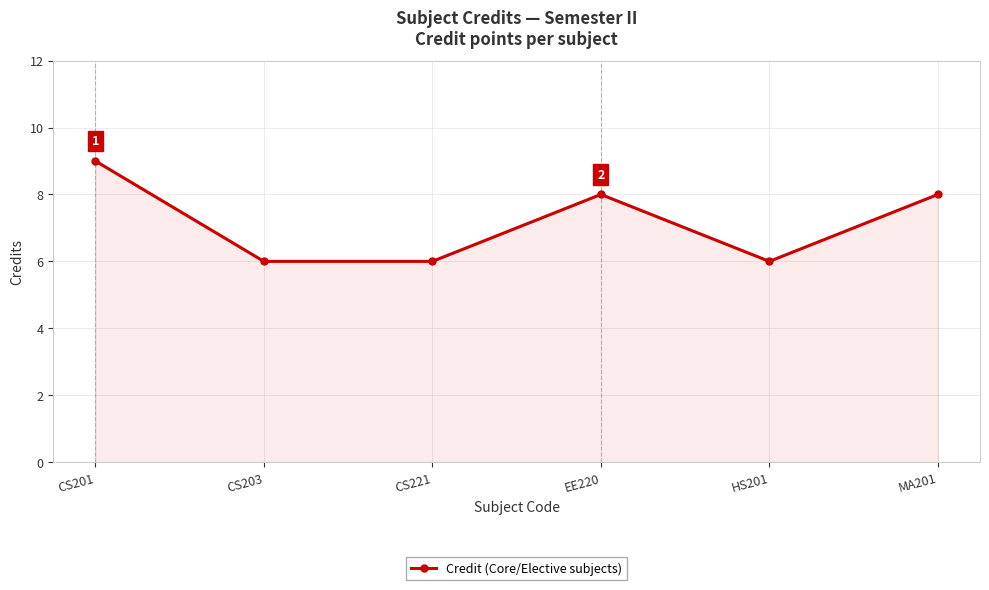

What is the difference between the maximum and minimum values?

3